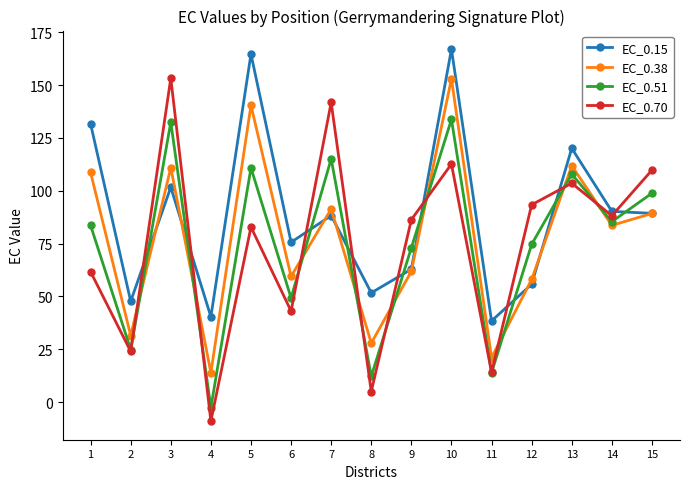

At how many categories does at least one series exceed 18?

15